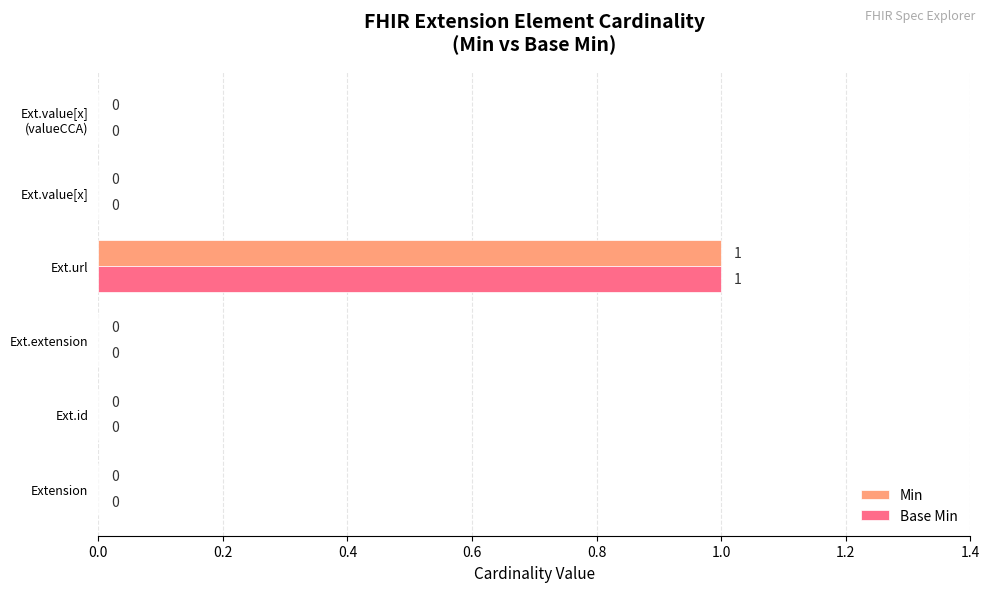

The value of Base Min at Ext.url is 2. True or false?

False